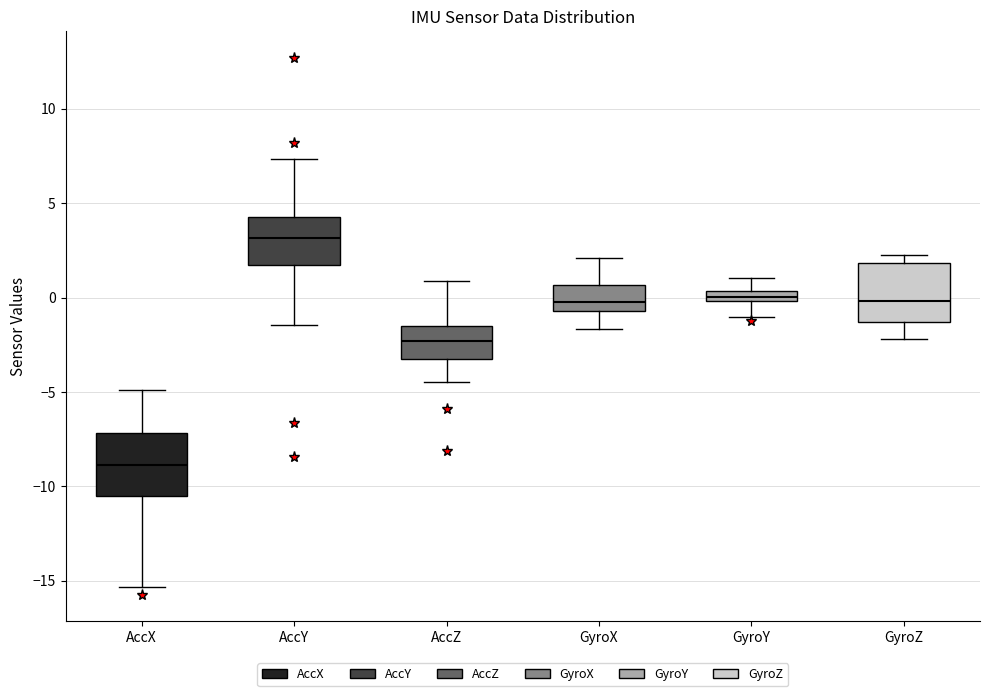

Which box's median line is the lowest?

AccX